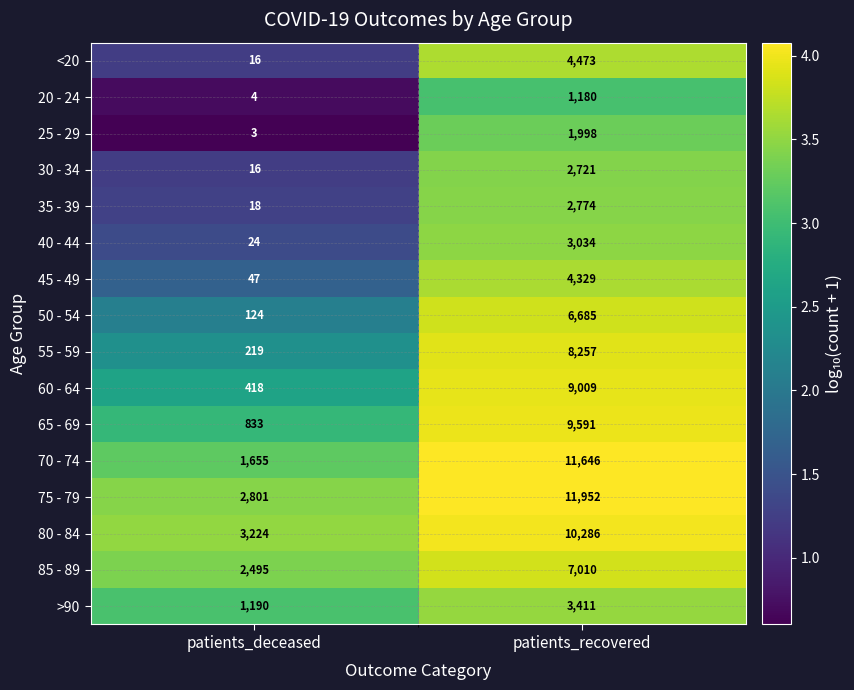

Which category has the highest value across all series?

patients_recovered